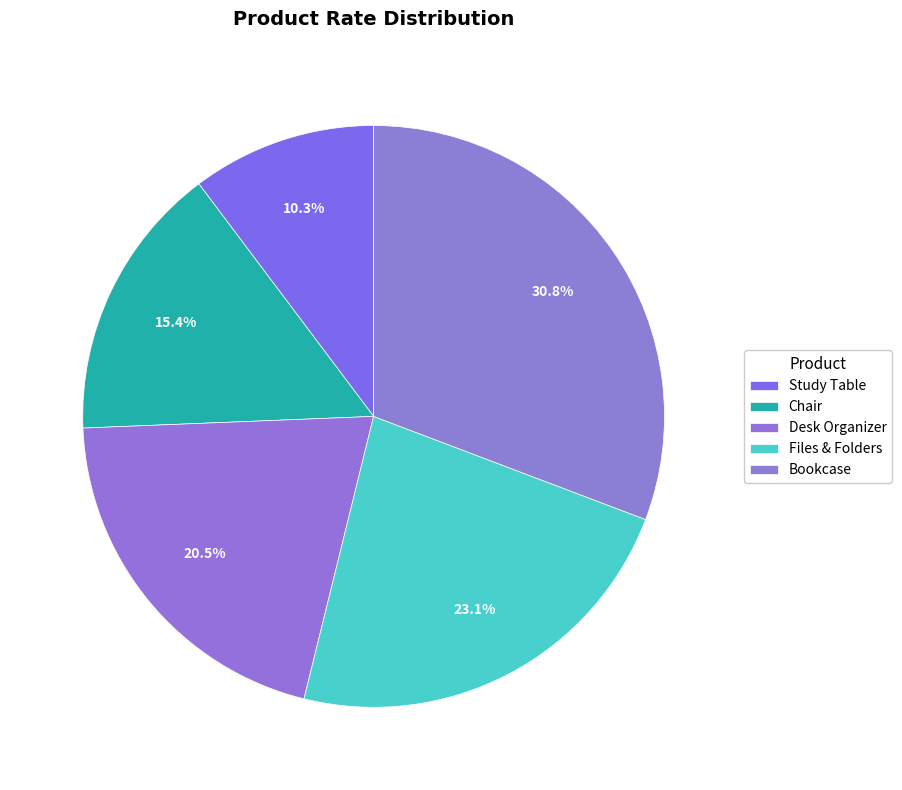

Does any single category account for the majority?

No